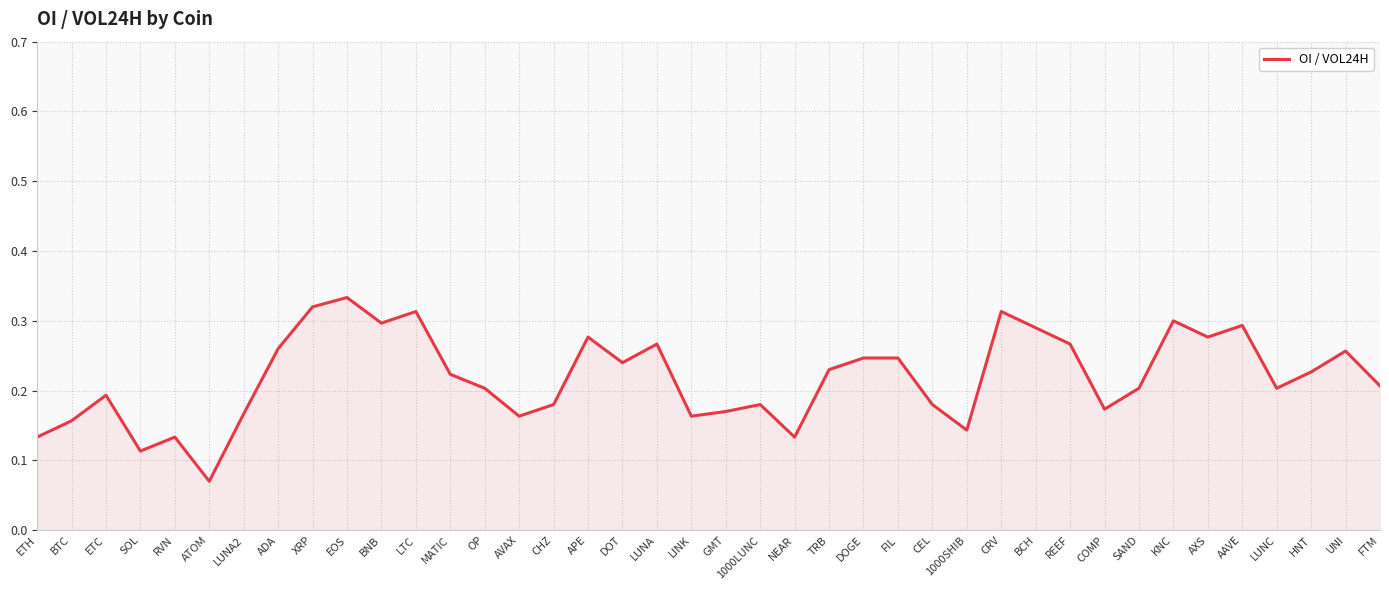

Which category has the lowest value across all series?

ATOM